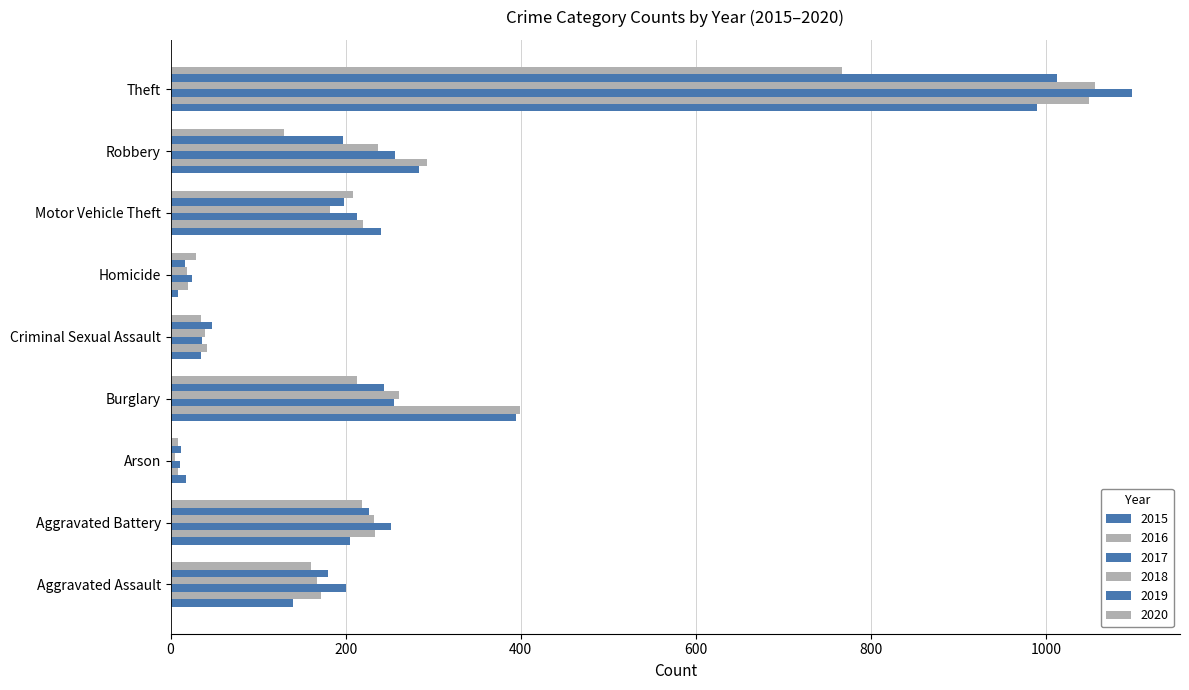

Which series has the largest total across all categories?

2016